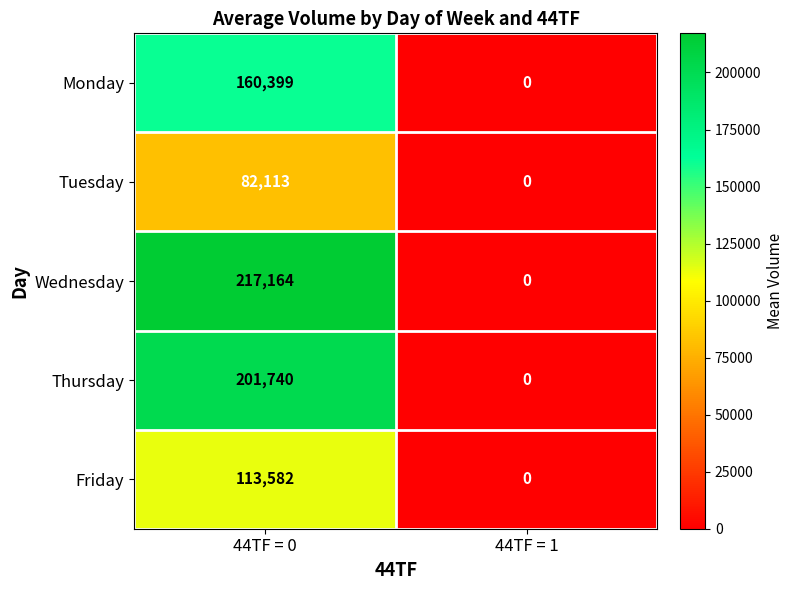

How many distinct data groups are displayed?

5